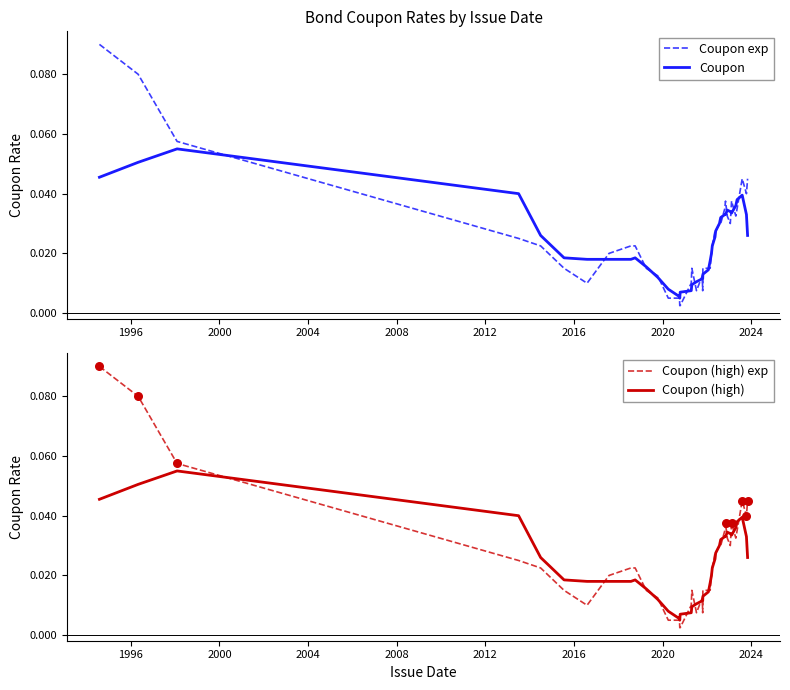

Is the value of Coupon exp at 12 greater than the value of Coupon (high) at 11?

No